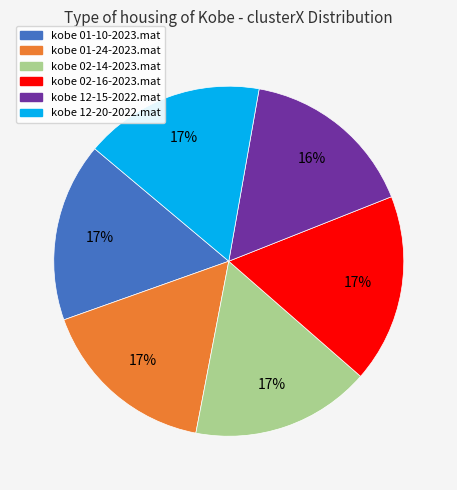

Do kobe 12-15-2022.mat and kobe 02-14-2023.mat together represent more than half of the pie?

No